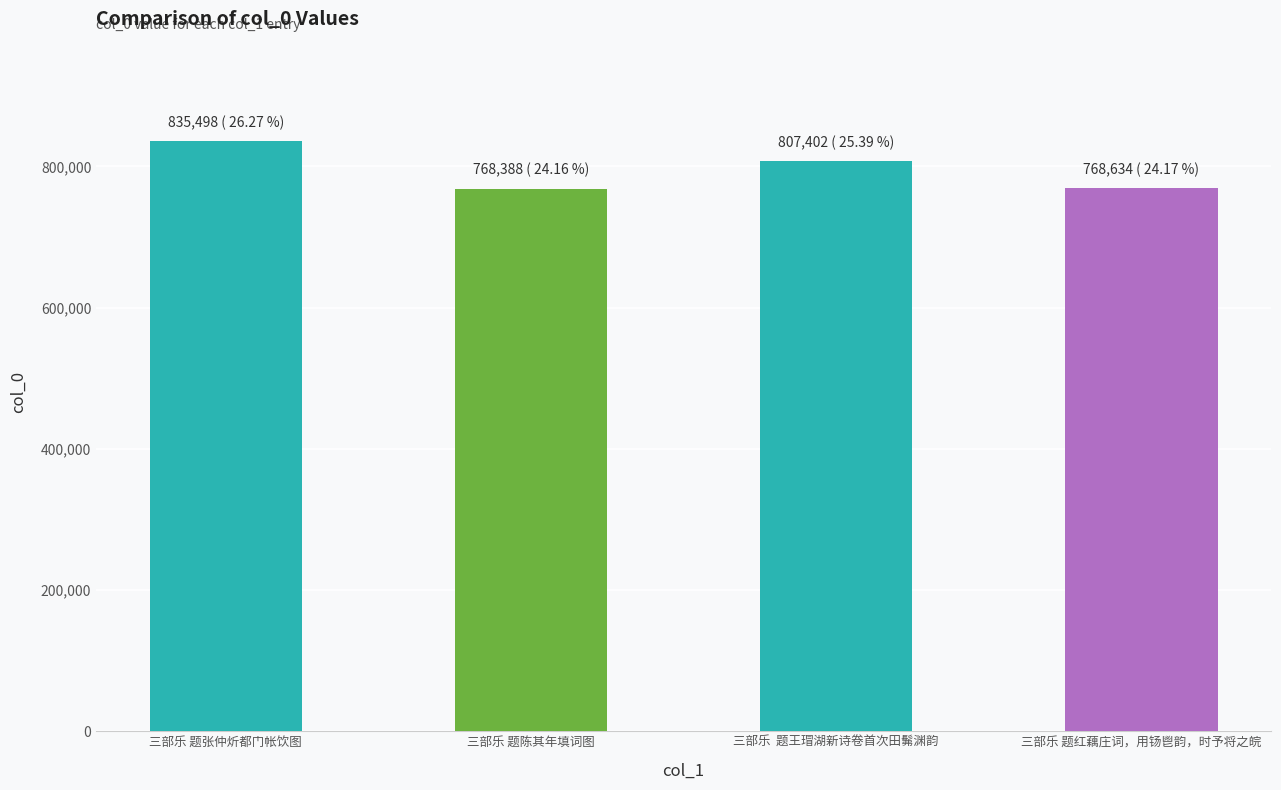

What is the greatest value displayed?

835498